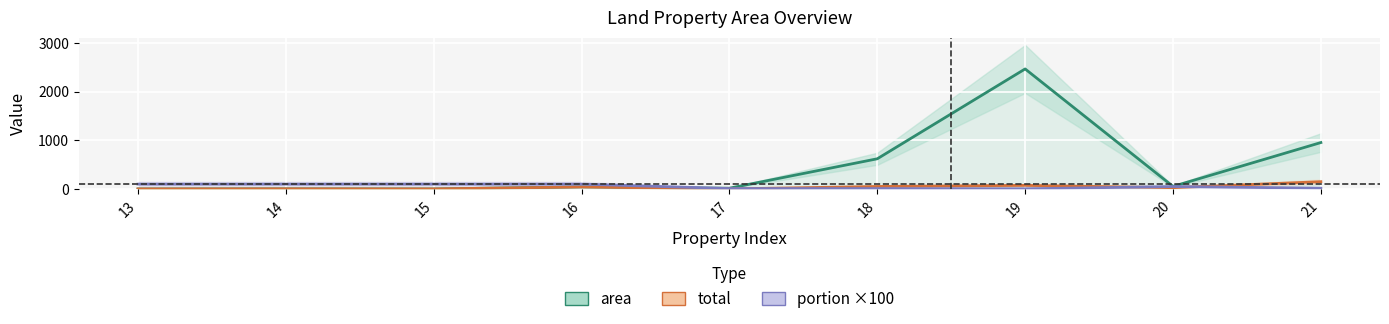

What is the value of the area point at the 8th from the left?

53.0